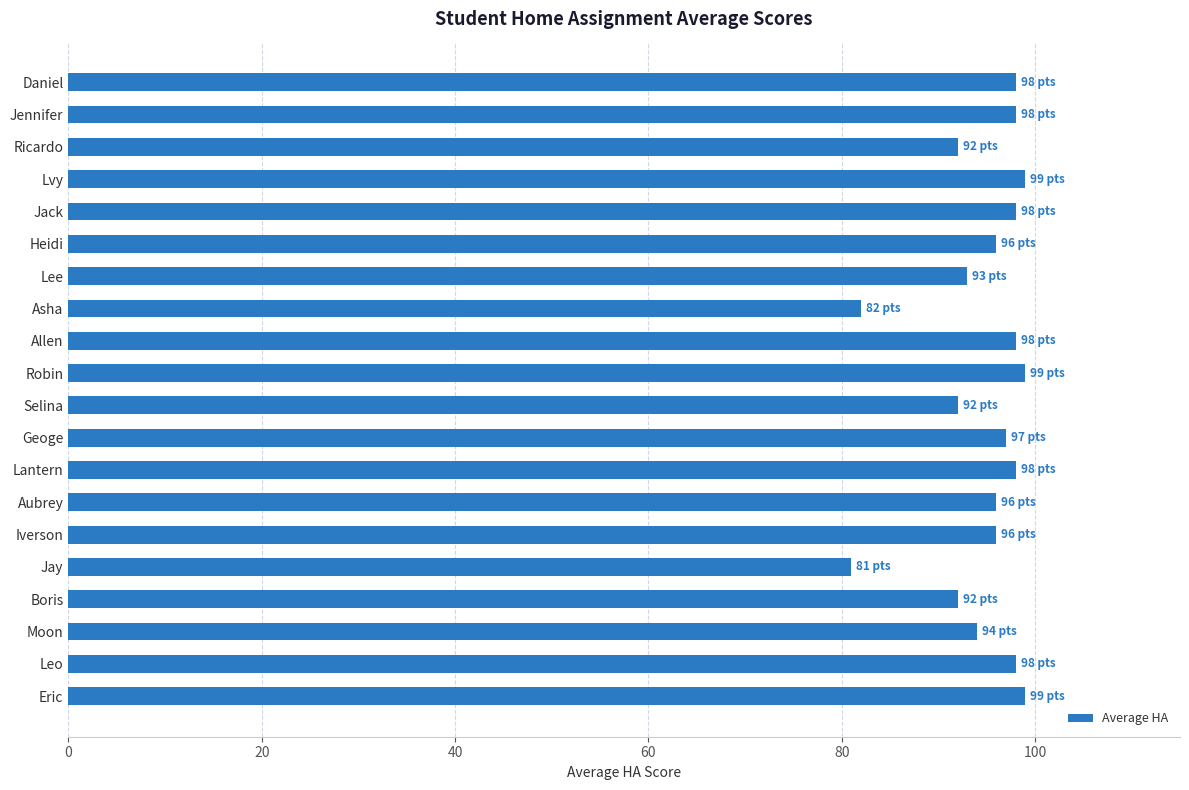

How many bars are there in total?

20